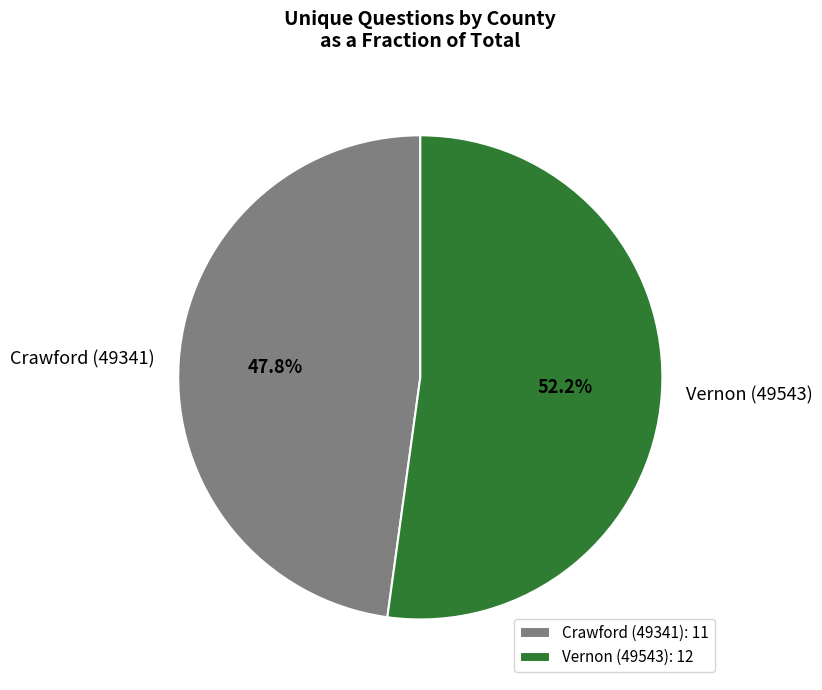

Which category has the biggest portion of the pie?

Vernon (49543)